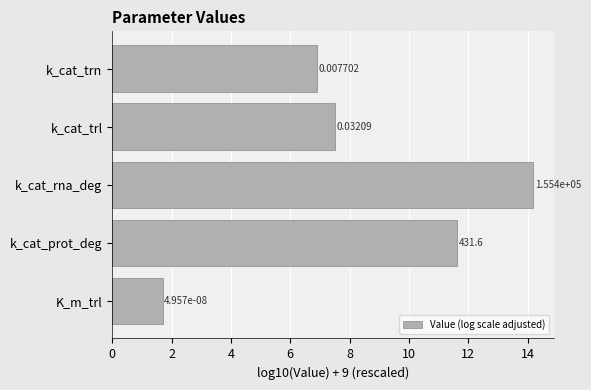

What is the greatest value displayed?

14.2